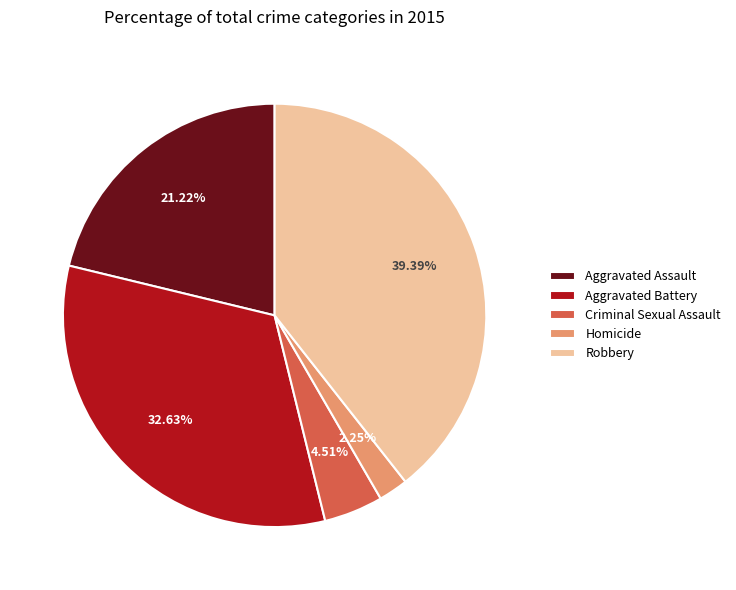

How many slices are in this pie chart?

5